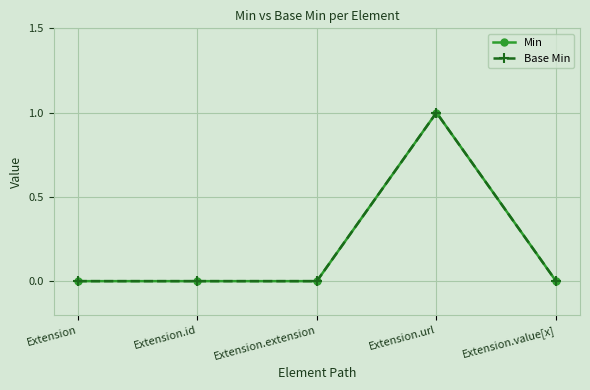

Does the chart have visible grid lines?

Yes